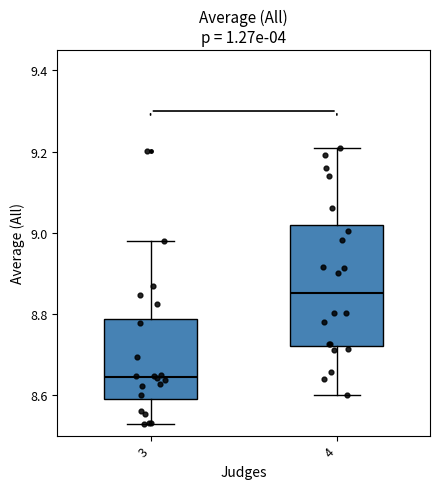

Reading left to right, read every box against the y-axis: the position of its median line, the range the box covers, and the ends of its whiskers. The values are not printed on the chart, so give them approximately, as read against the axis.

3: median 8.64, box 8.60 to 8.78, whiskers 8.52 to 8.98
4: median 8.86, box 8.72 to 9.02, whiskers 8.60 to 9.22